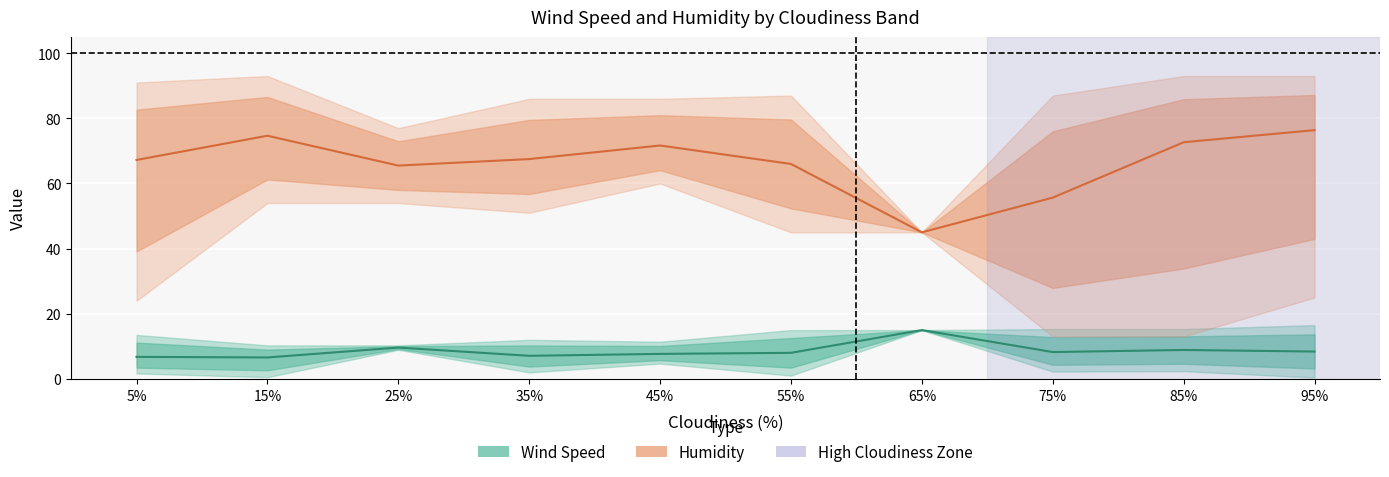

Is the value of Wind Speed at 5% greater than the value of Humidity at 15%?

No